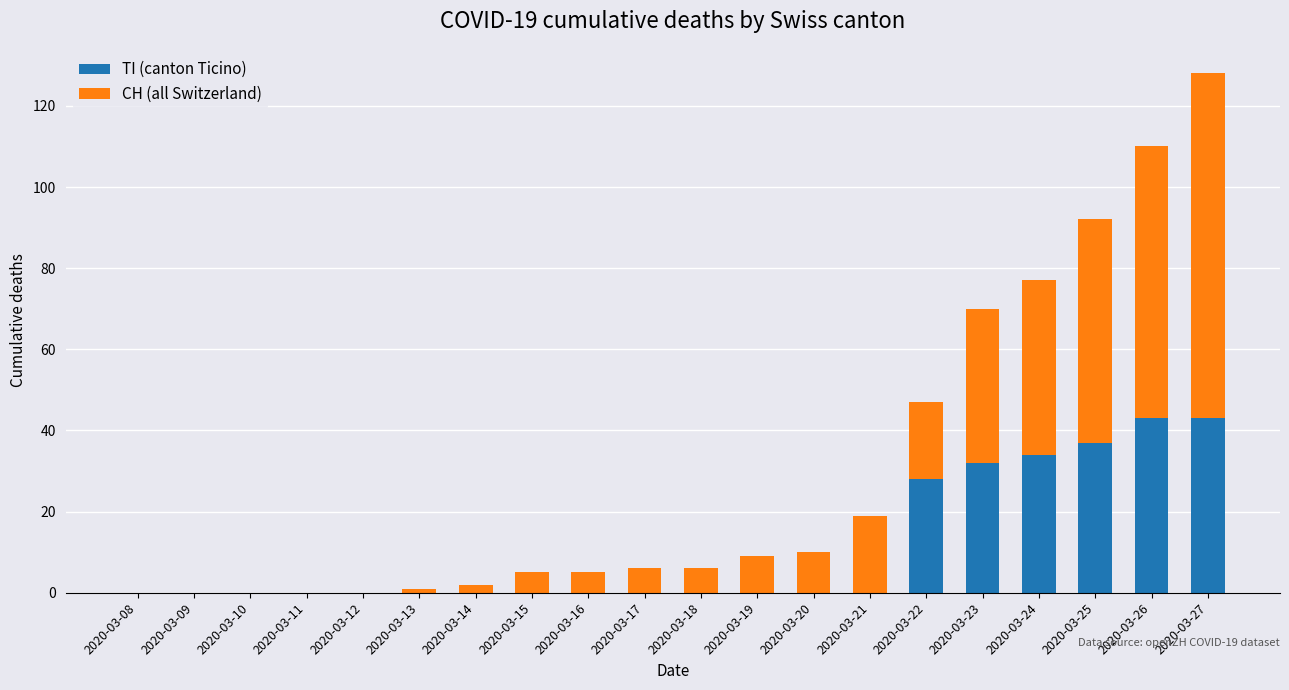

Where is TI (canton Ticino) nearest to the value 21?

2020-03-22